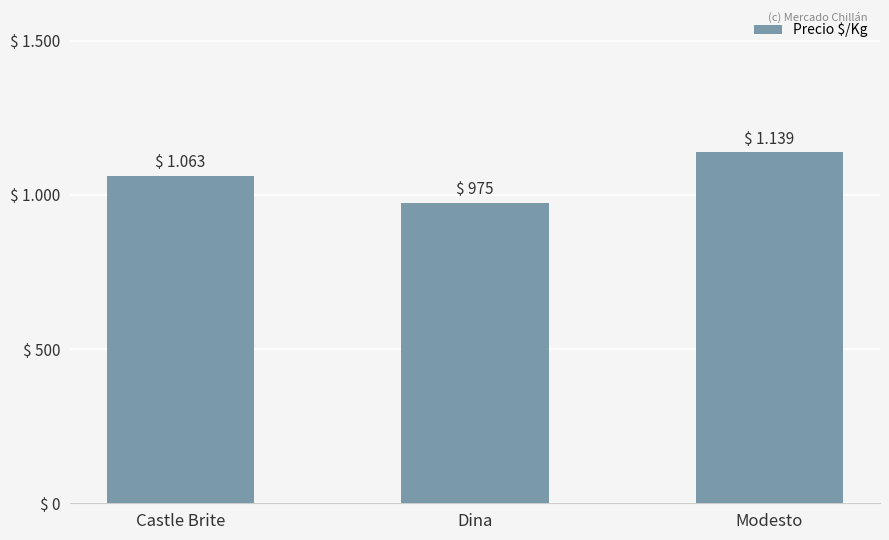

What is the average value?

1059